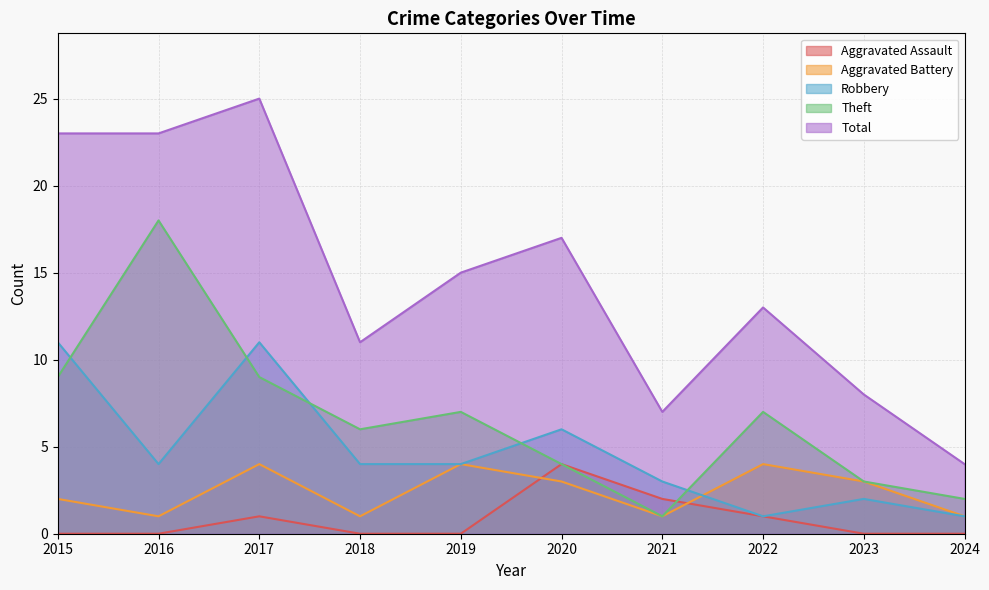

Which category has the lowest value across all series?

2015